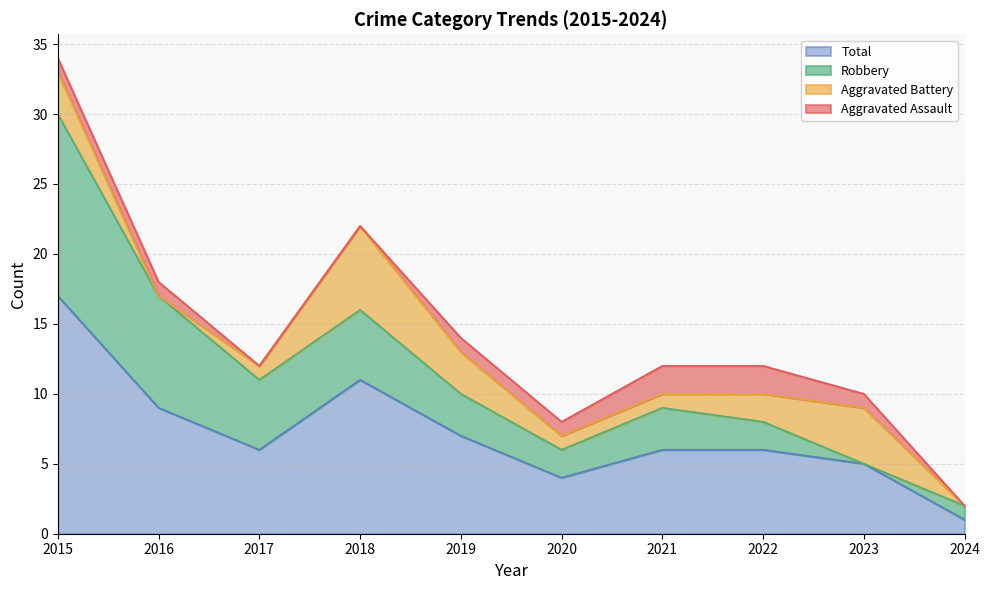

Count the number of categories in the chart.

10